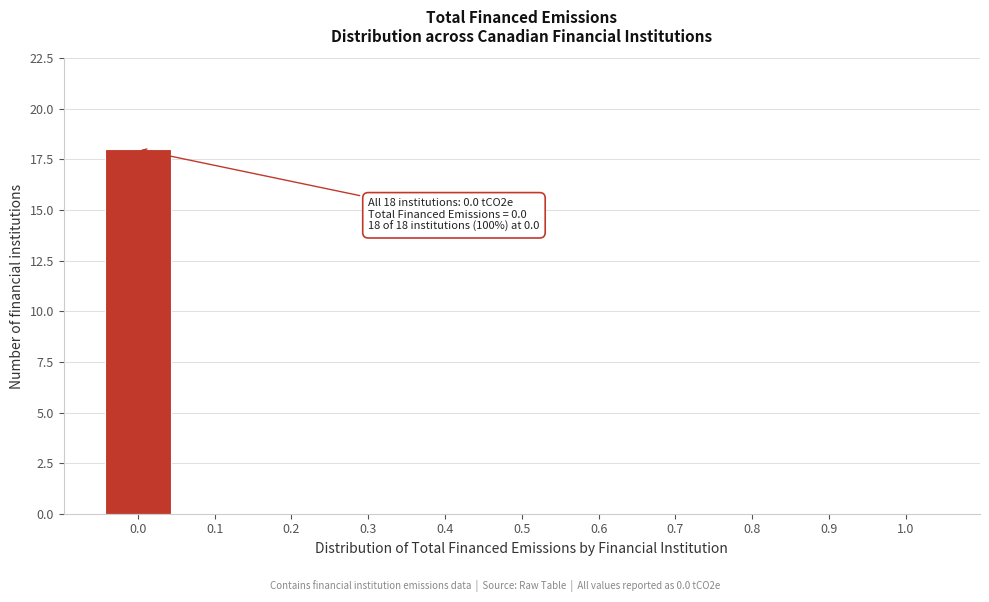

Reading left to right, transcribe all the data shown in this chart.

0.0=18	0.1=0	0.2=0	0.3=0	0.4=0	0.5=0	0.6=0	0.7=0	0.8=0	0.9=0	1.0=0